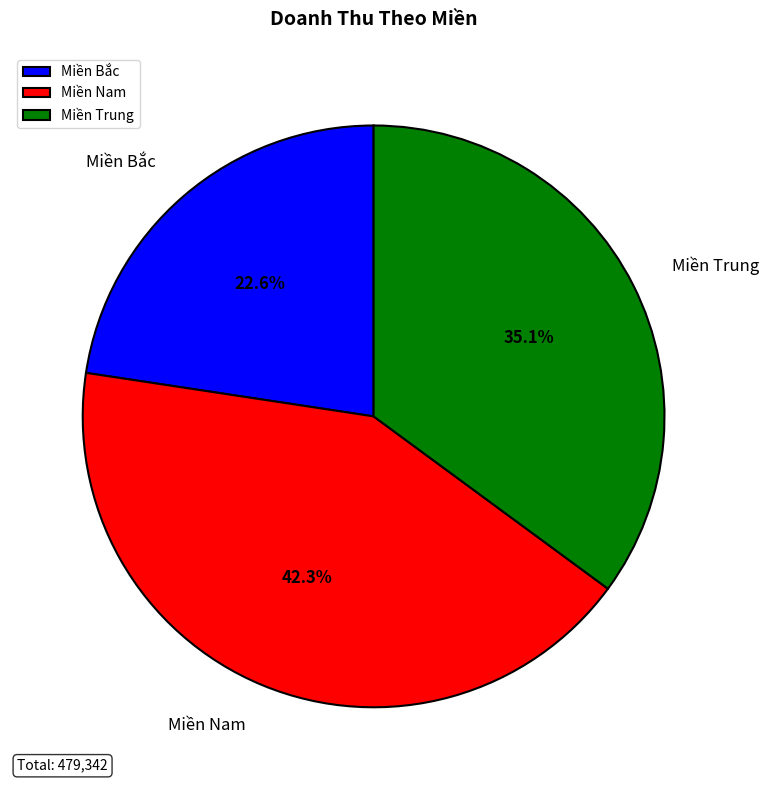

To the nearest percent, what is the combined percentage of Miền Trung and Miền Bắc?

58%